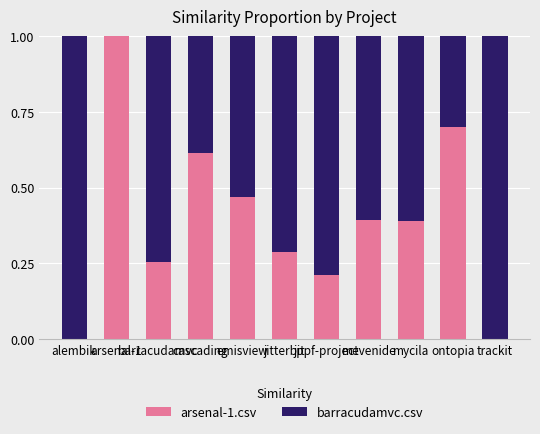

What is the highest value of the arsenal-1.csv series?

1.0